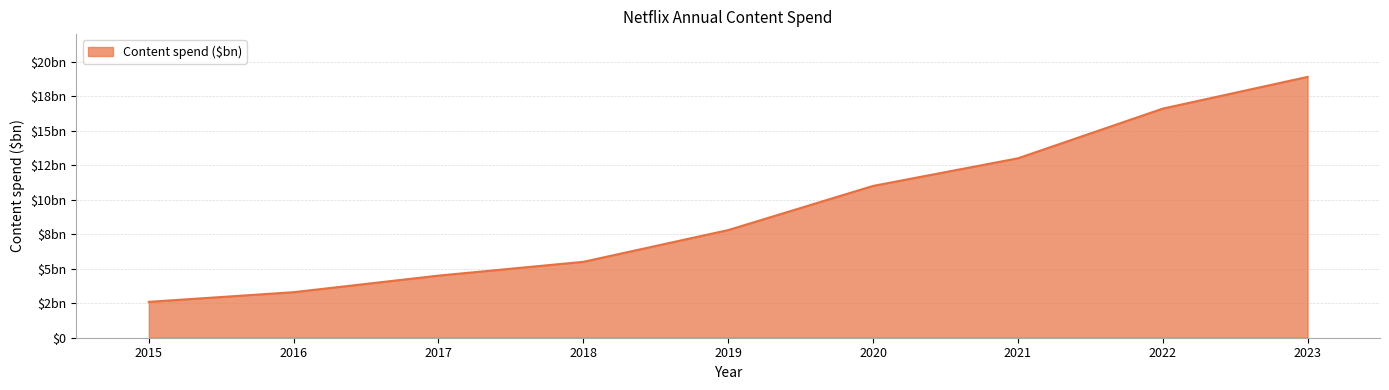

Does the chart have visible grid lines?

Yes